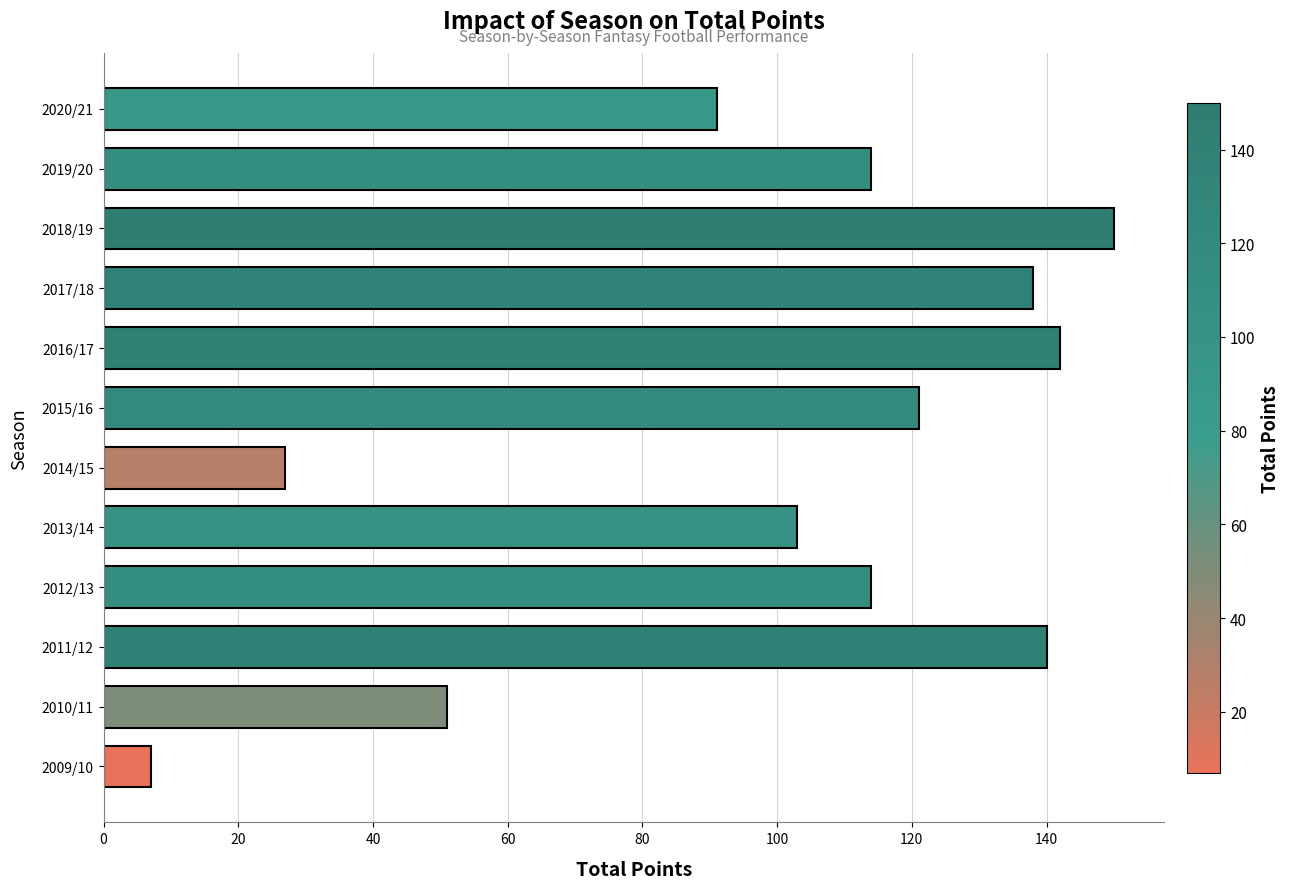

The chart shows a value of 121 at 2015/16. True or false?

True